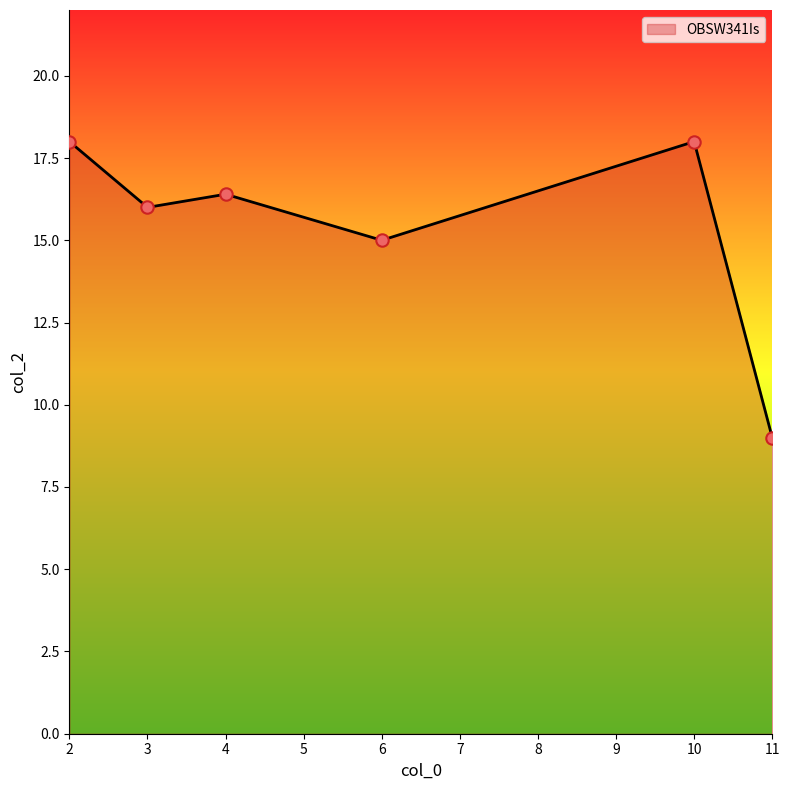

What is the change in value from 6 to 11?

-6.0